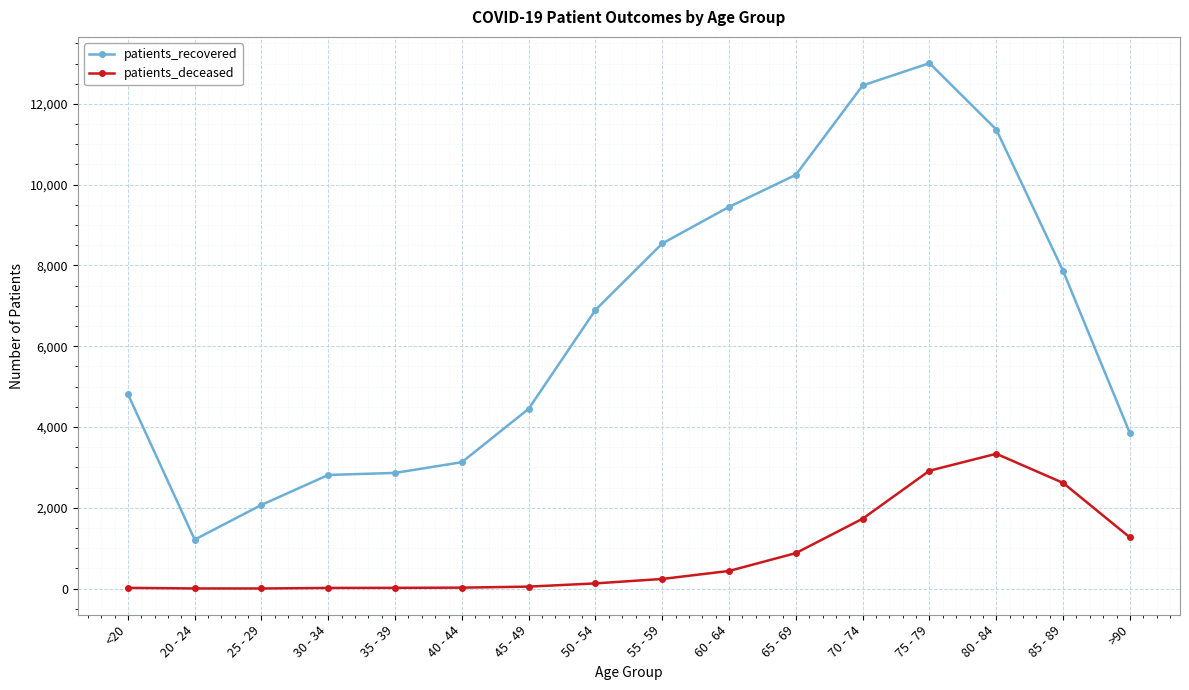

At which category does the chart reach its peak across all series?

75 - 79